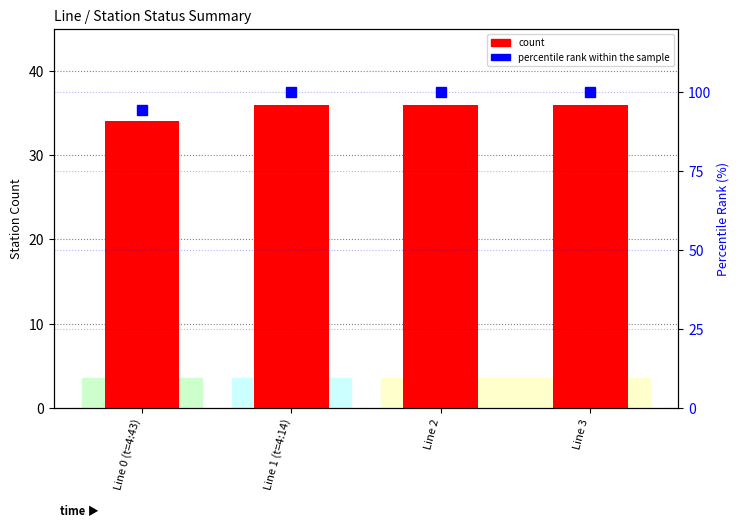

What is the sum of the percentile rank within the sample values at Line 1 (t=4:14) and Line 2?

200.0